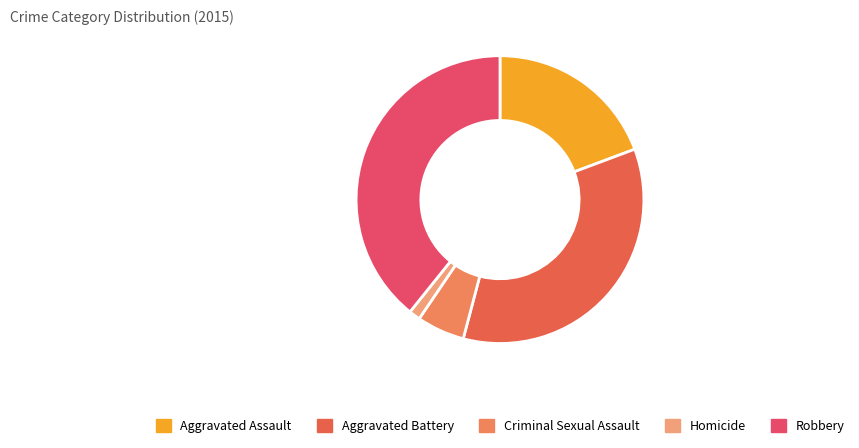

Does Robbery account for over 50% of the chart?

No